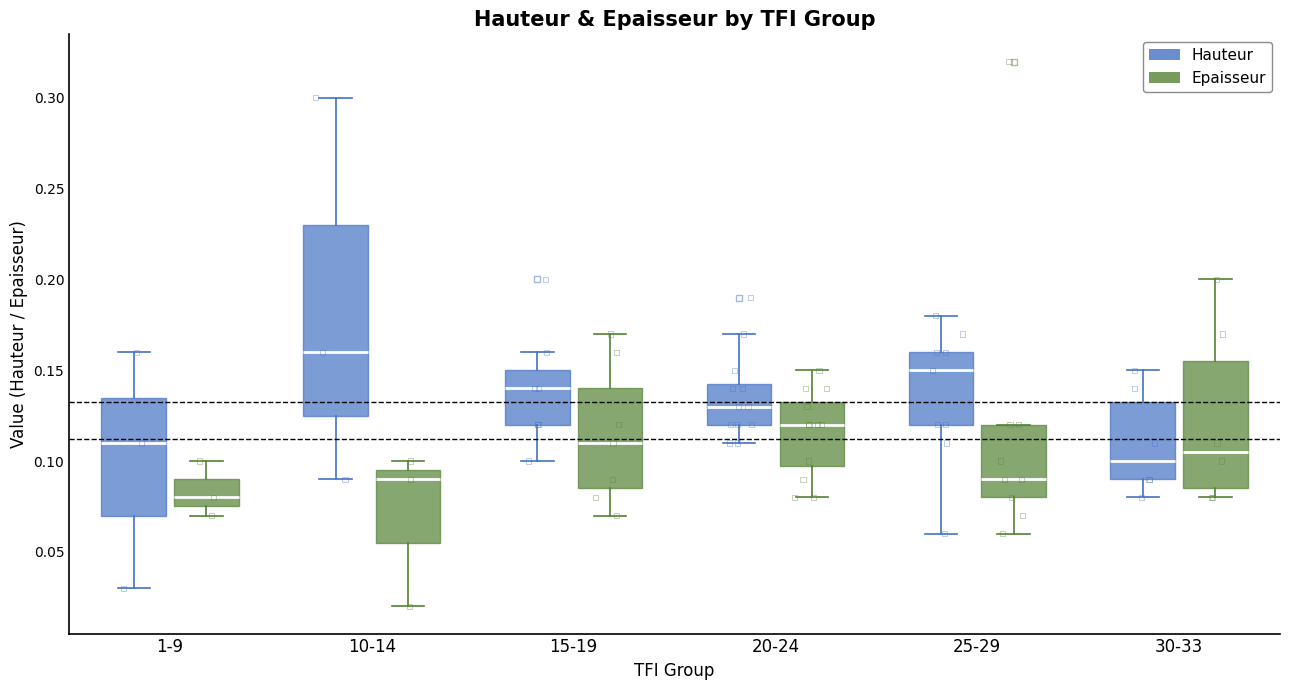

Reading left to right, transcribe this box plot: for each box, give where its median line is, the range the box spans, and where its two whiskers end, as read against the y-axis. The values are not printed on the chart, so give them approximately, as read against the axis.

1-9 (Hauteur): median 0.110, box 0.070 to 0.135, whiskers 0.030 to 0.160
1-9 (Epaisseur): median 0.080, box 0.075 to 0.090, whiskers 0.070 to 0.100
10-14 (Hauteur): median 0.160, box 0.125 to 0.230, whiskers 0.090 to 0.300
10-14 (Epaisseur): median 0.090, box 0.055 to 0.095, whiskers 0.020 to 0.100
15-19 (Hauteur): median 0.140, box 0.120 to 0.150, whiskers 0.100 to 0.160
15-19 (Epaisseur): median 0.110, box 0.085 to 0.140, whiskers 0.070 to 0.170
20-24 (Hauteur): median 0.130, box 0.120 to 0.145, whiskers 0.110 to 0.170
20-24 (Epaisseur): median 0.120, box 0.100 to 0.135, whiskers 0.080 to 0.150
25-29 (Hauteur): median 0.150, box 0.120 to 0.160, whiskers 0.060 to 0.180
25-29 (Epaisseur): median 0.090, box 0.080 to 0.120, whiskers 0.060 to 0.120
30-33 (Hauteur): median 0.100, box 0.090 to 0.135, whiskers 0.080 to 0.150
30-33 (Epaisseur): median 0.105, box 0.085 to 0.155, whiskers 0.080 to 0.200